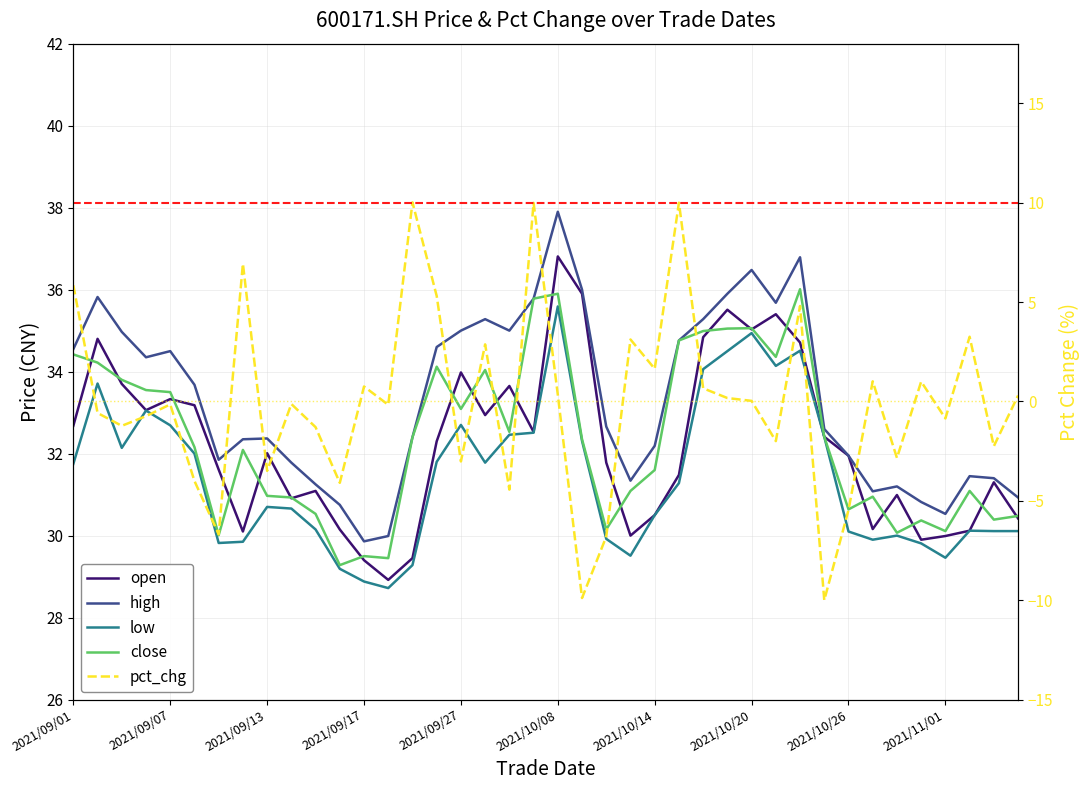

What are all the series names shown in the legend?

open, high, low, close, pct_chg